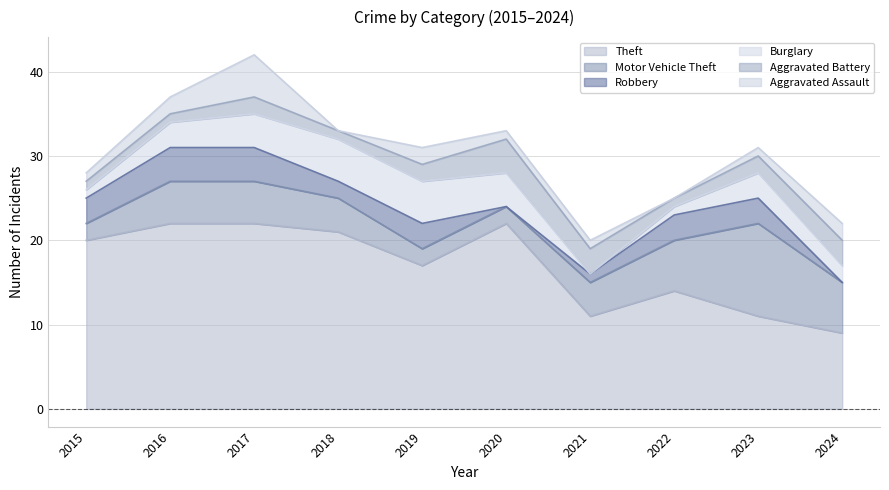

Which has a higher value, 2017 or 2024?

2017